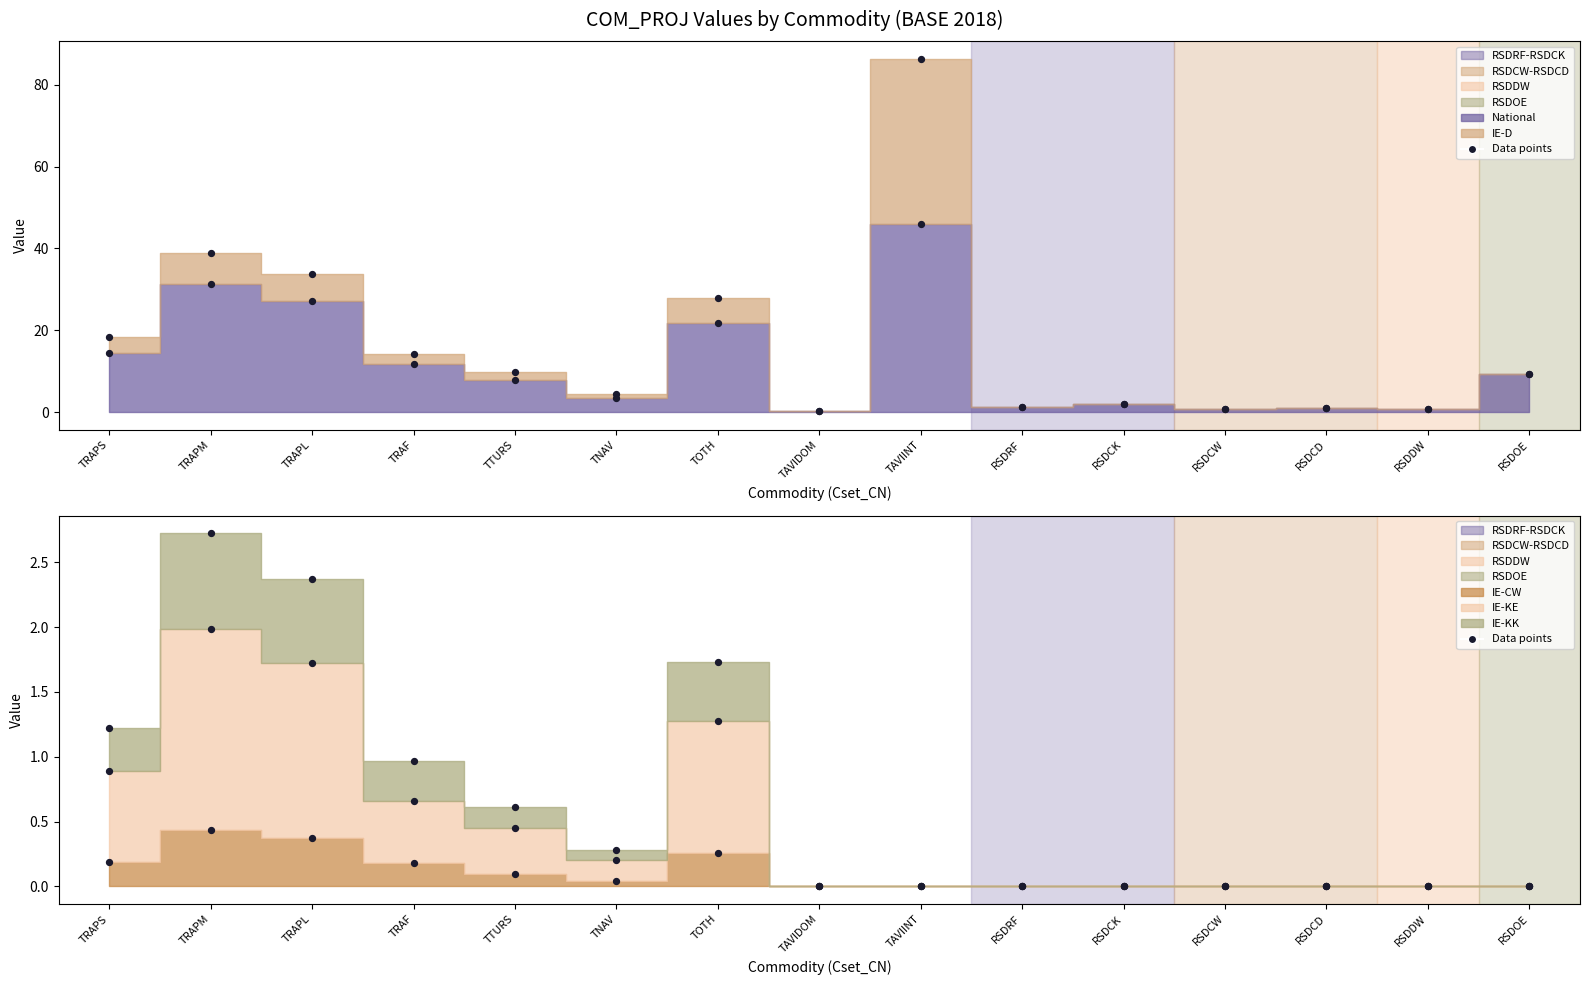

At which category is the sum across all series the highest?

TAVIINT